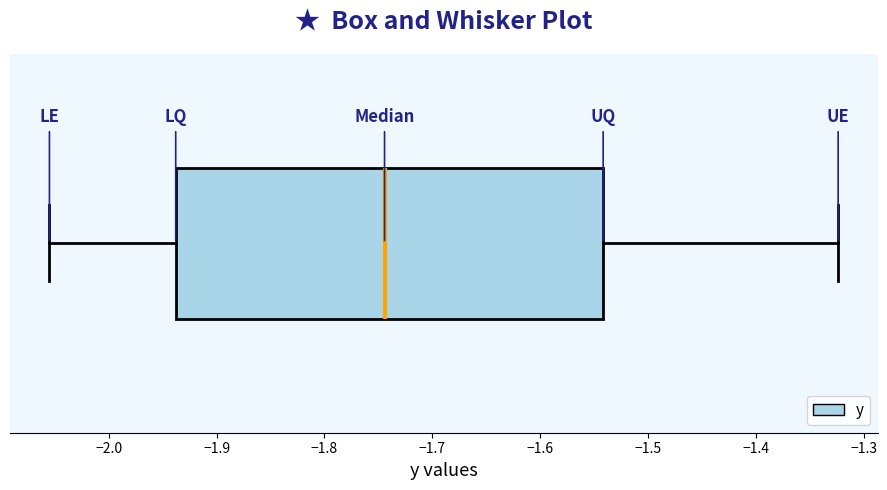

Read this box plot against the x-axis: the position of the median line, the range covered by the box, and the ends of both whiskers. The values are not printed on the chart, so give them approximately, as read against the axis.

median -1.74, box -1.94 to -1.54, whiskers -2.05 to -1.32